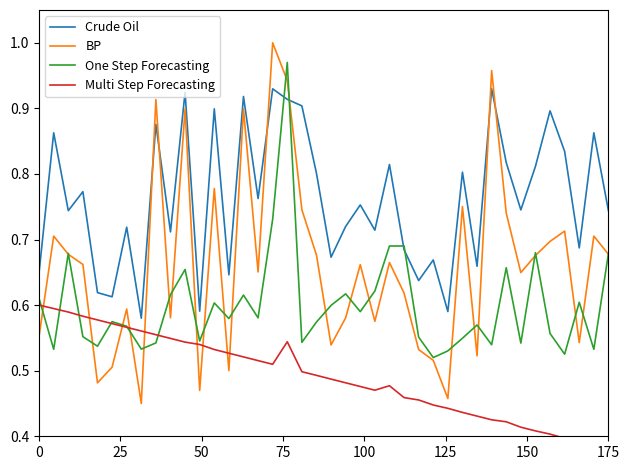

True or false: Crude Oil has a value of 0.4 at 175.

False